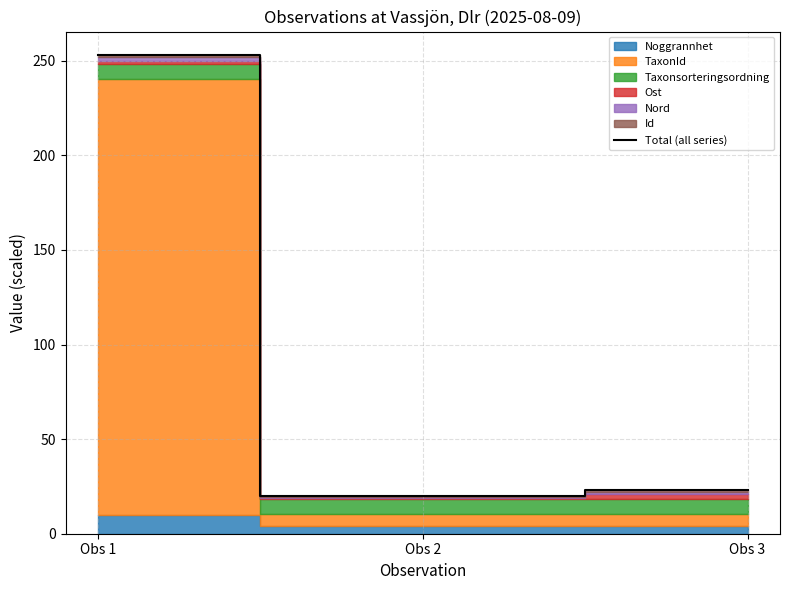

Approximately how many times larger is the value at Obs 1 compared to Obs 3?

11.0